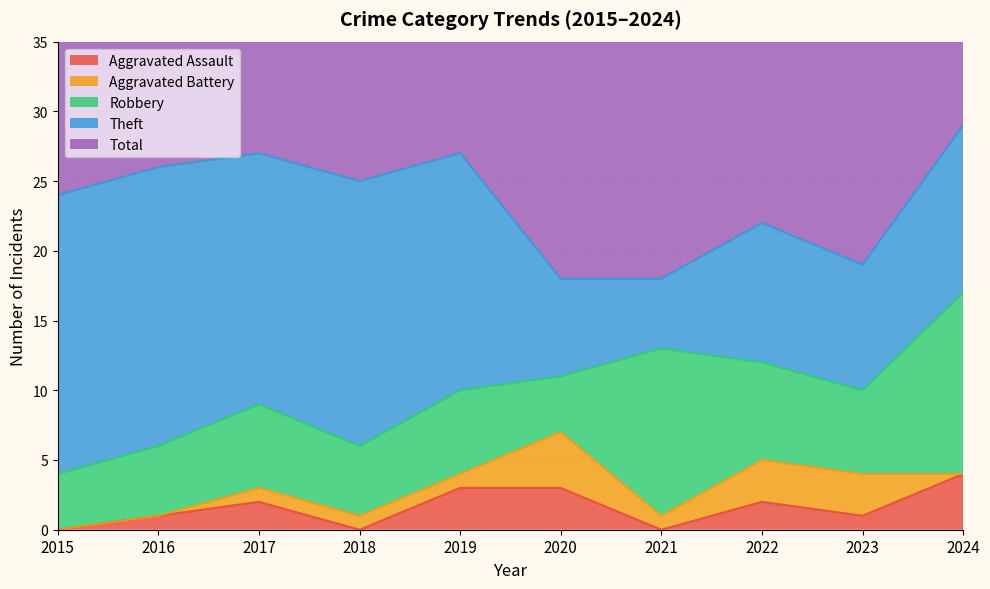

True or false: Total and Aggravated Assault cross at least once.

False